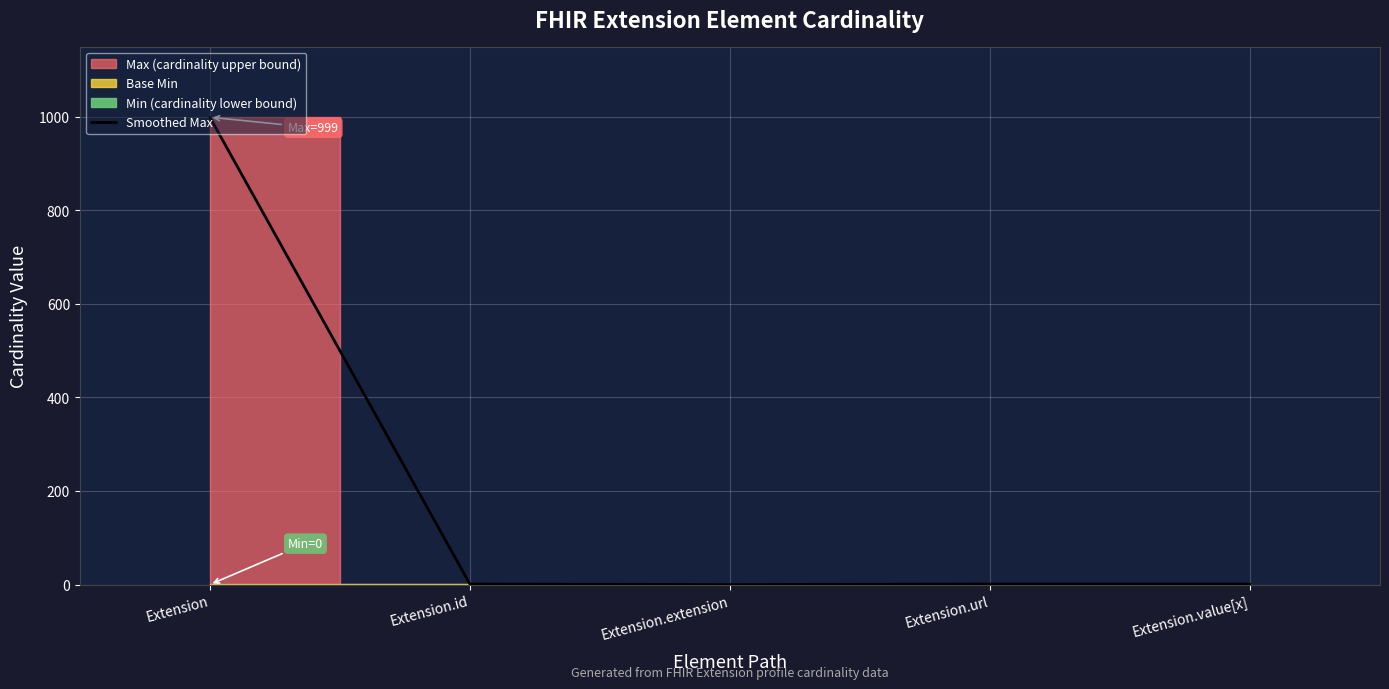

What position from the left is Extension.value[x]?

5